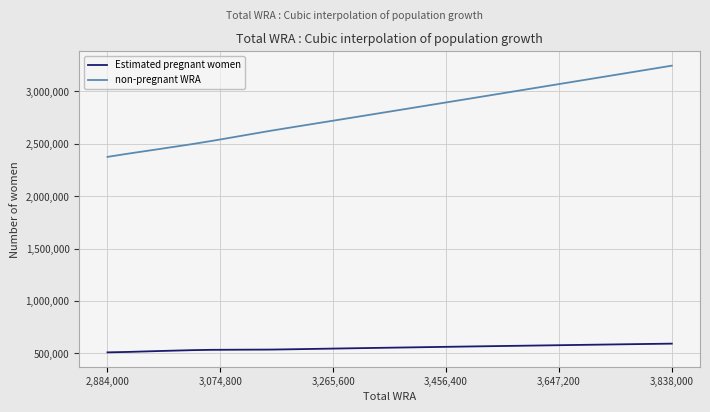

What is the difference between the second highest and second lowest values in the Estimated pregnant women series?

82704.7